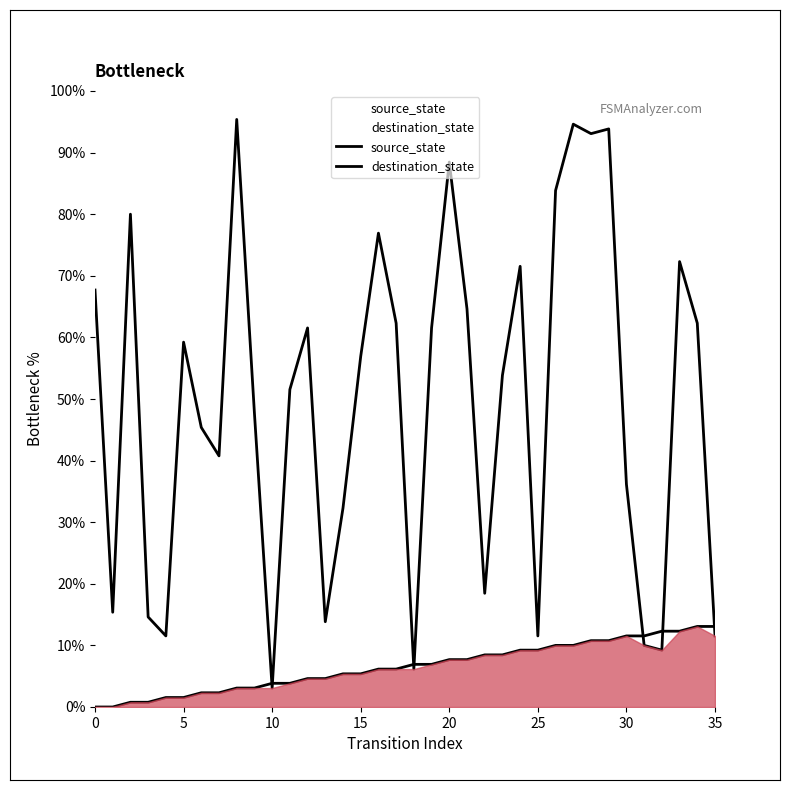

Rank the series by their average value, from lowest to highest.

source_state, destination_state